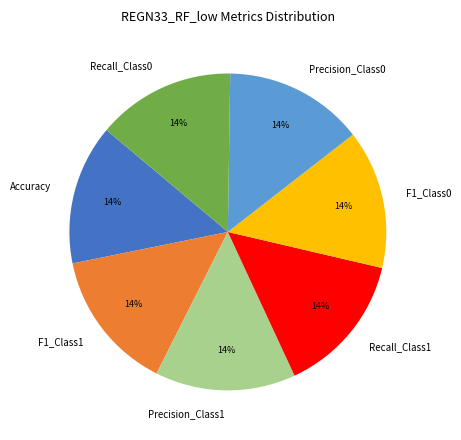

Do F1_Class1 and Precision_Class0 together represent more than half of the pie?

No